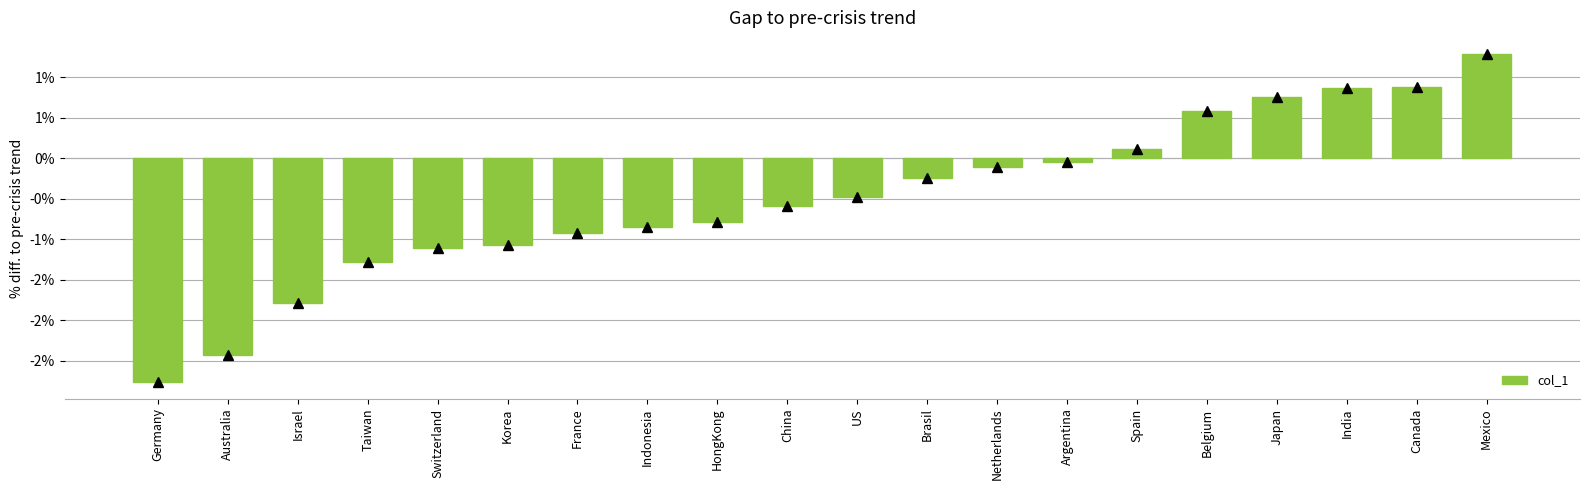

Rank the categories by value from highest to lowest.

Mexico, Canada, India, Japan, Belgium, Spain, Argentina, Netherlands, Brasil, US, China, HongKong, Indonesia, France, Korea, Switzerland, Taiwan, Israel, Australia, Germany